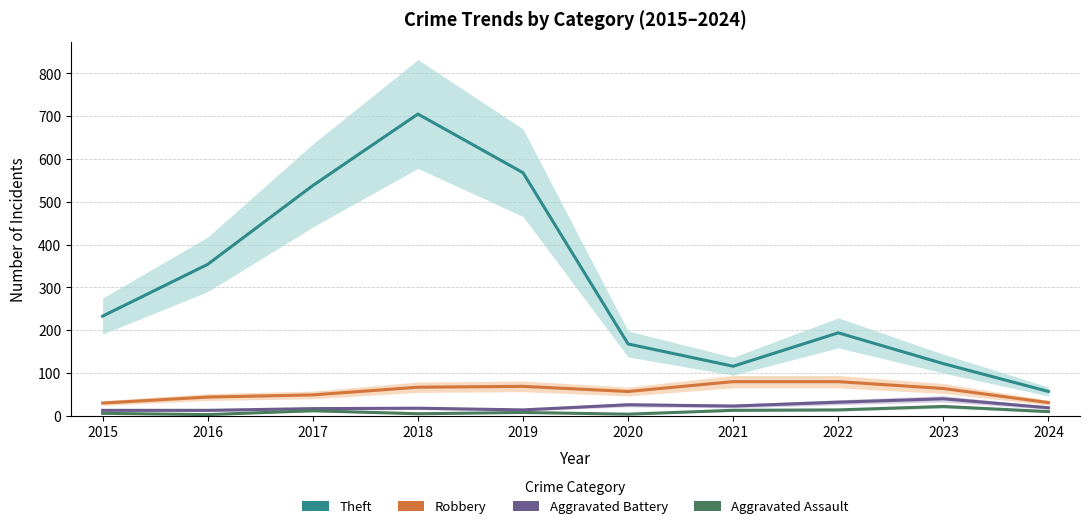

What is the average value of the Aggravated Battery series?

22